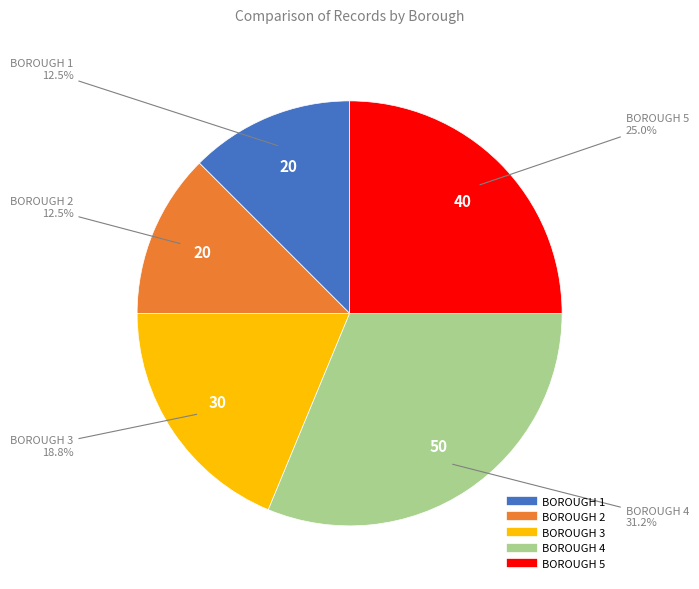

How many segments does this pie chart have?

5